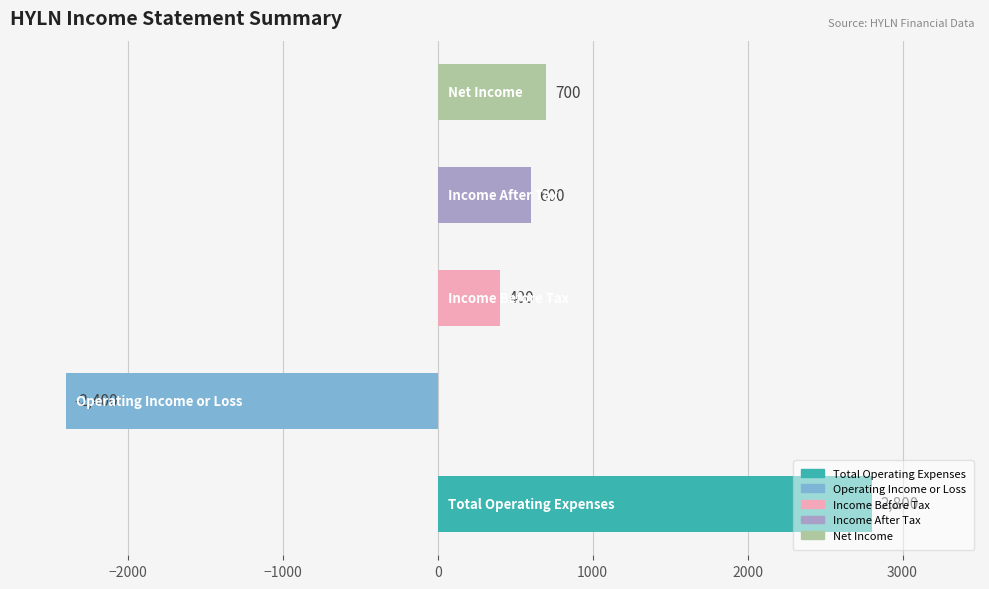

What is the minimum value shown in the chart?

-2400